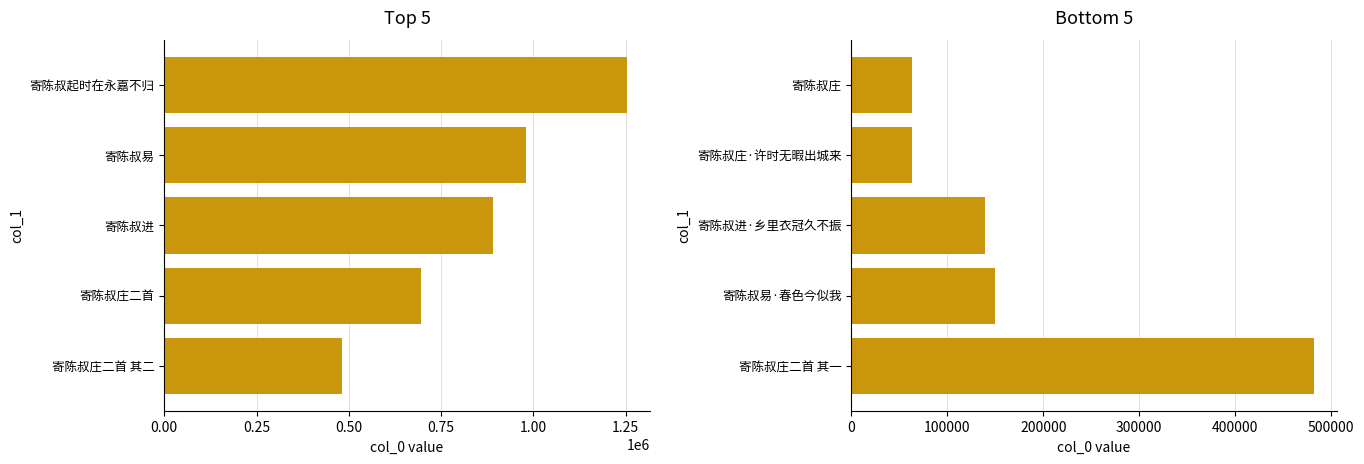

What is the minimum value shown in the chart?

63136